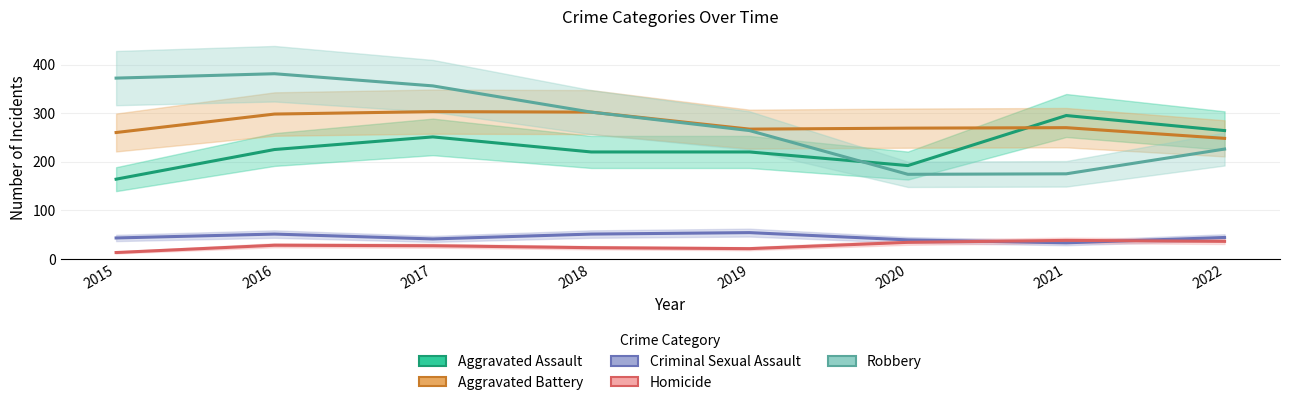

What is the average value of the Criminal Sexual Assault series?

44